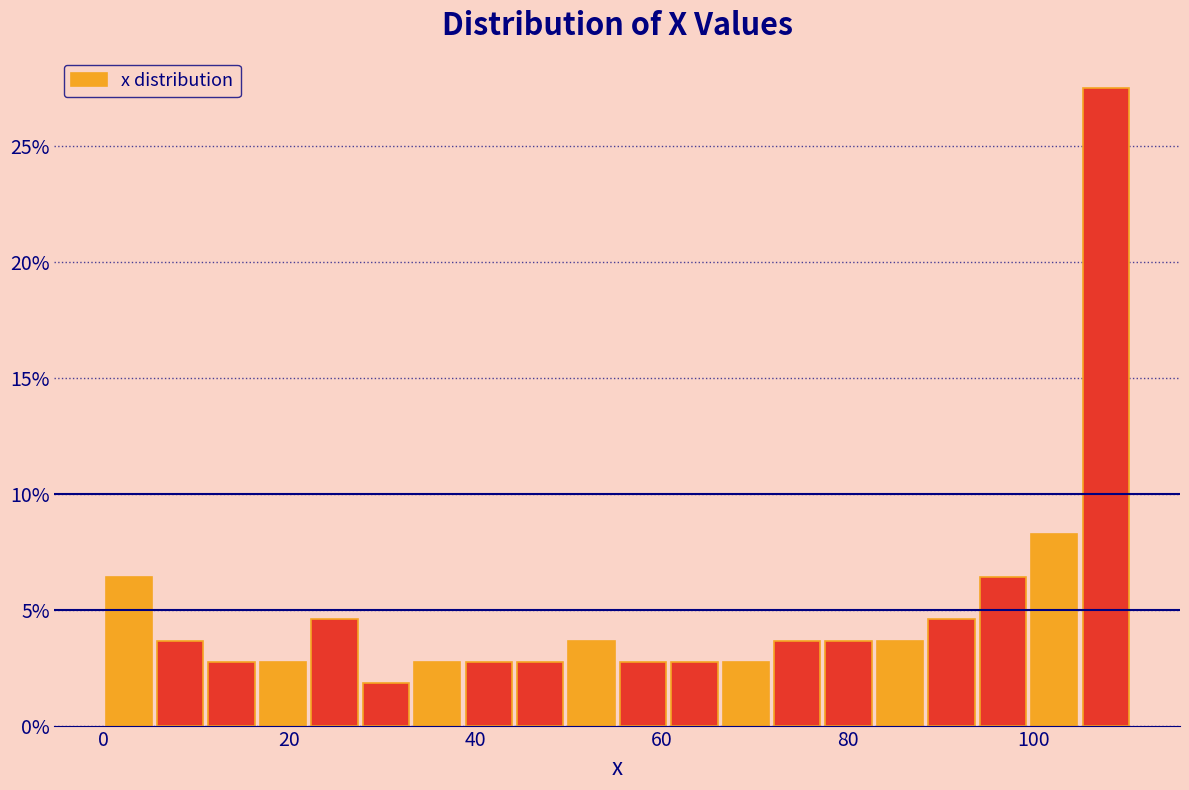

Around what value on the x-axis is the tallest bar? Give the approximate position of its centre, as read against the axis.

108